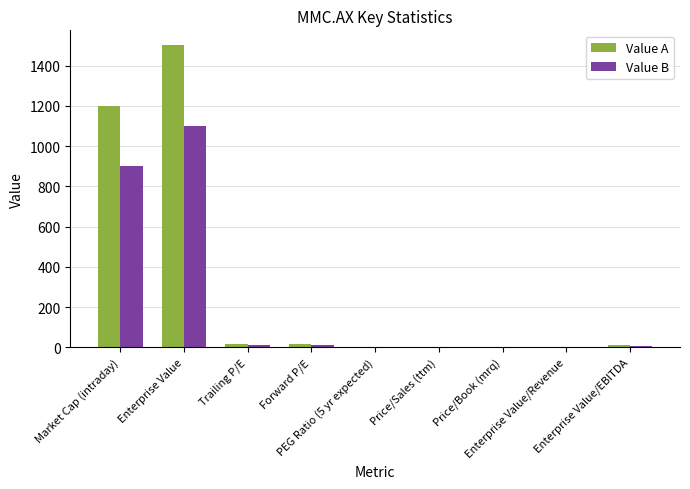

What is the total value across all series at PEG Ratio (5 yr expected)?

2.1